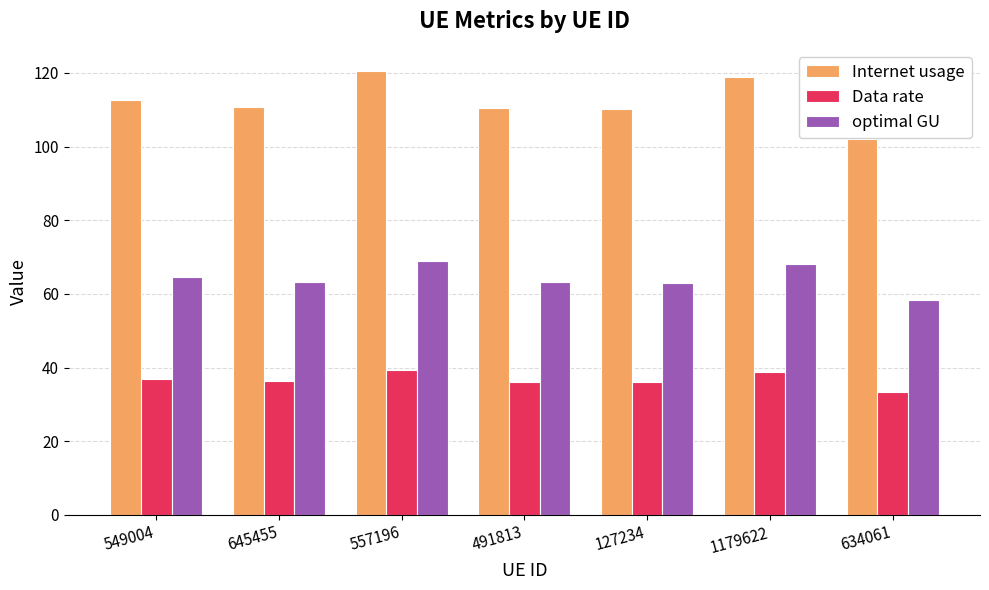

What is the difference between the Internet usage values at 634061 and 491813?

8.4